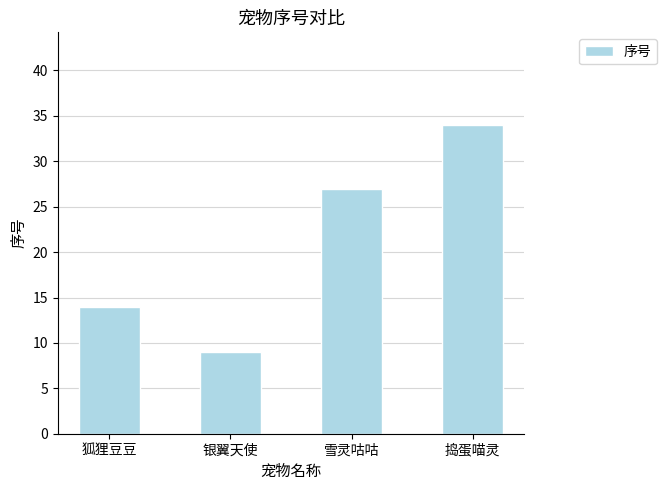

What is the label of the 2nd bar from the left?

银翼天使